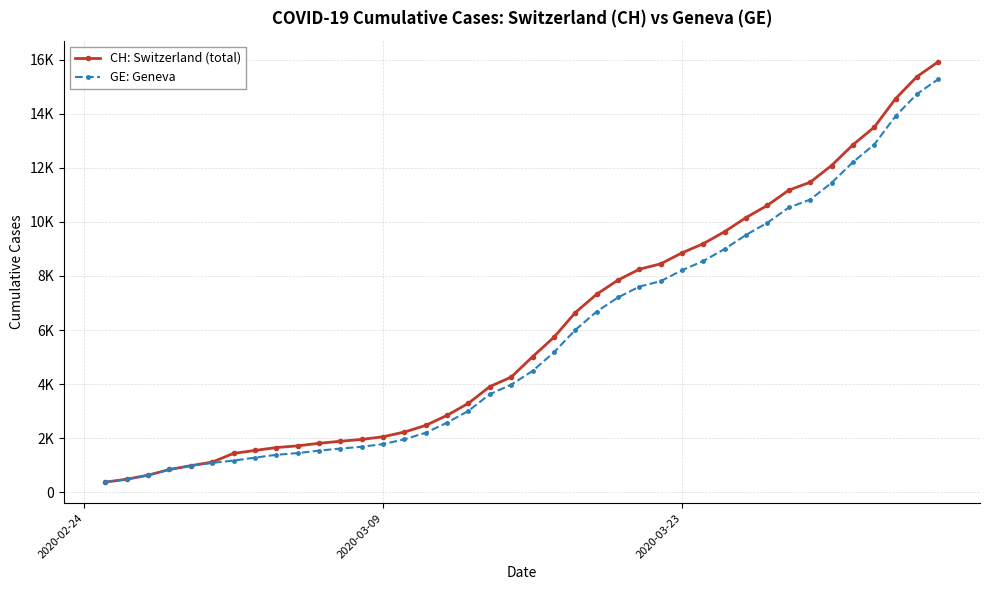

What are all the series names shown in the legend?

CH: Switzerland (total), GE: Geneva